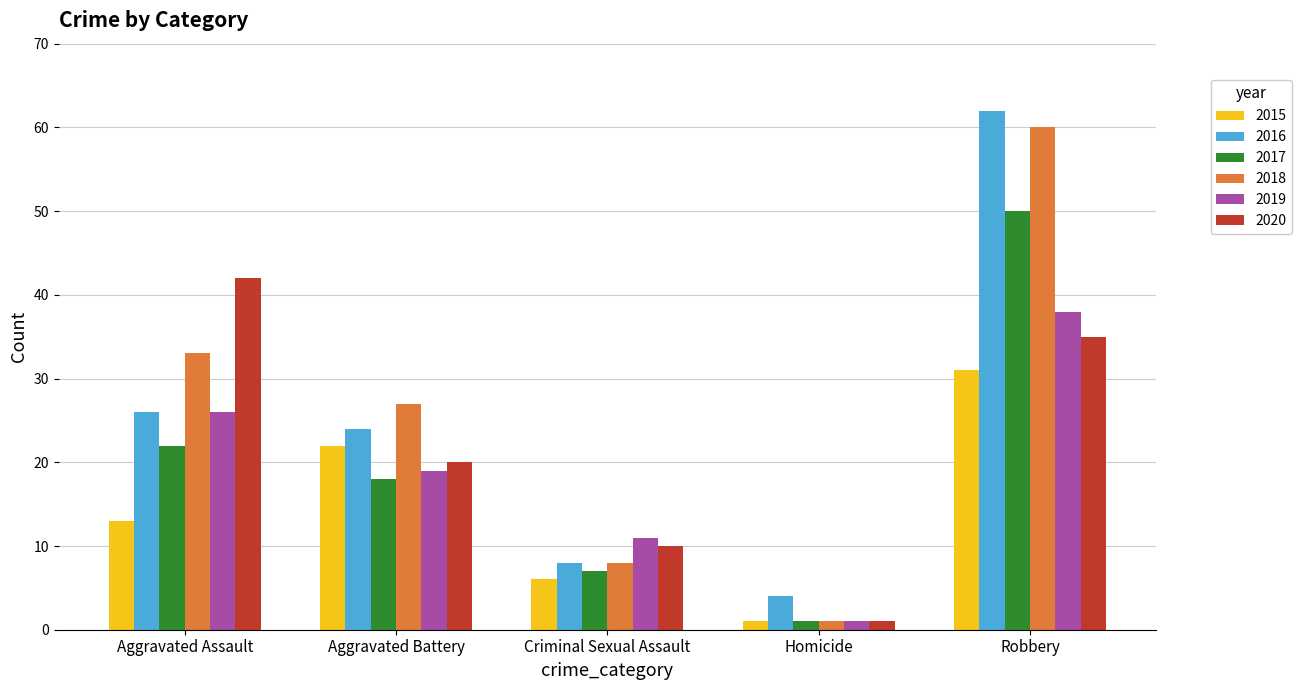

How many 2019 values are between 11 and 26?

3